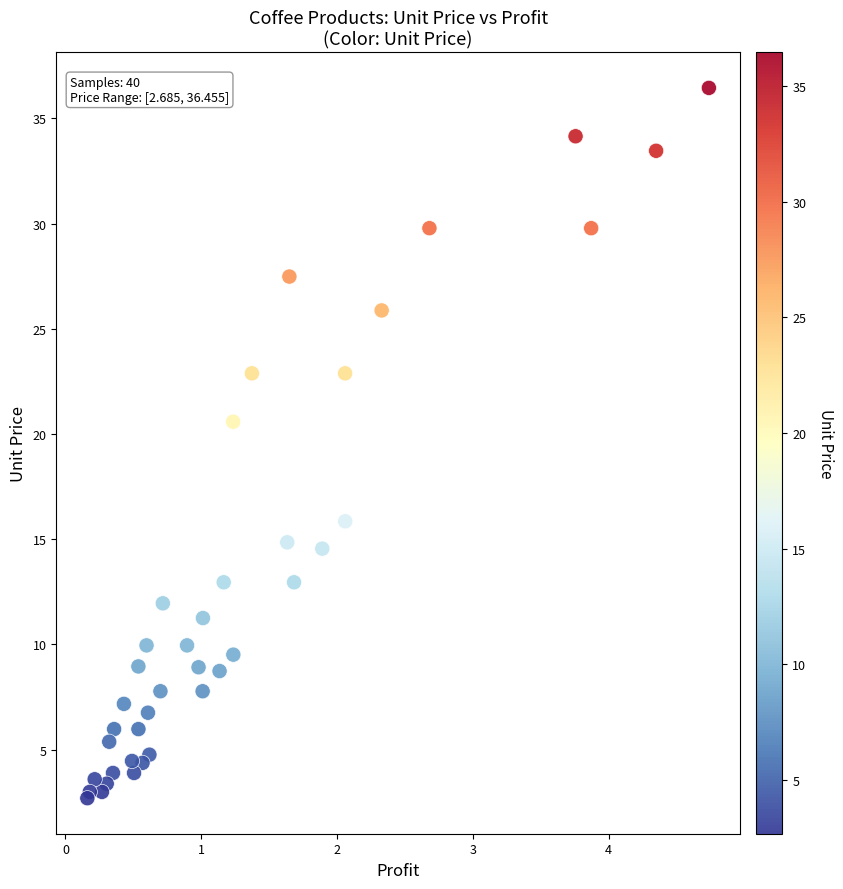

What Y value in the scatter plot is closest to 19?

20.6